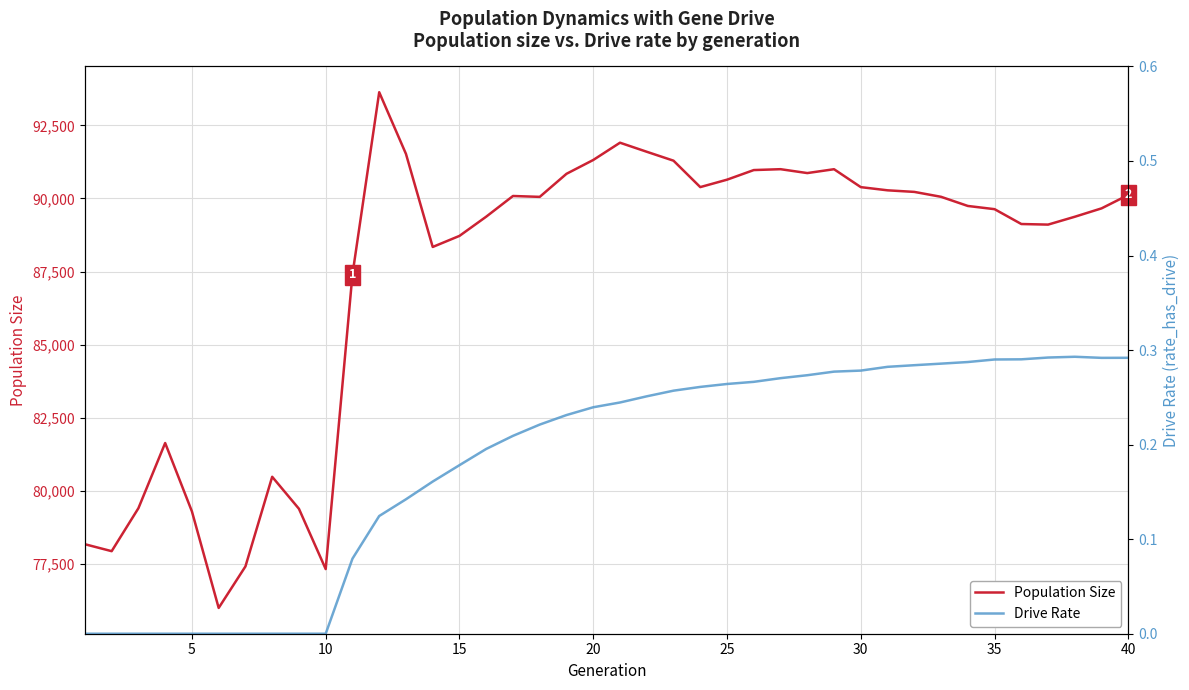

Count the Drive Rate values in the range 0 to 1.

40